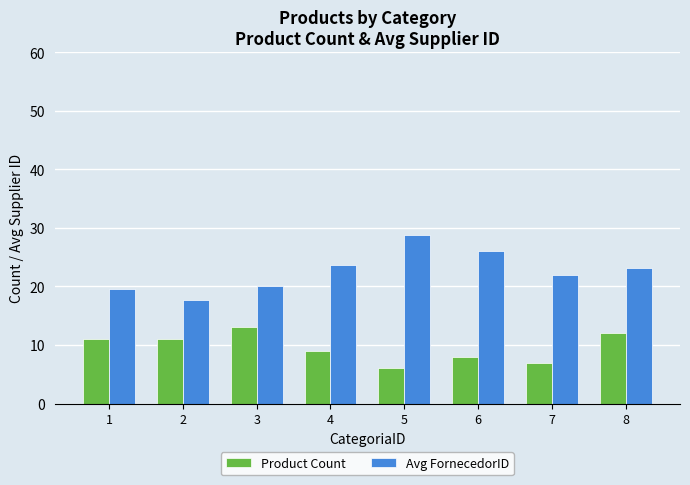

Between 6 and 7, which series saw the biggest shift?

Avg FornecedorID